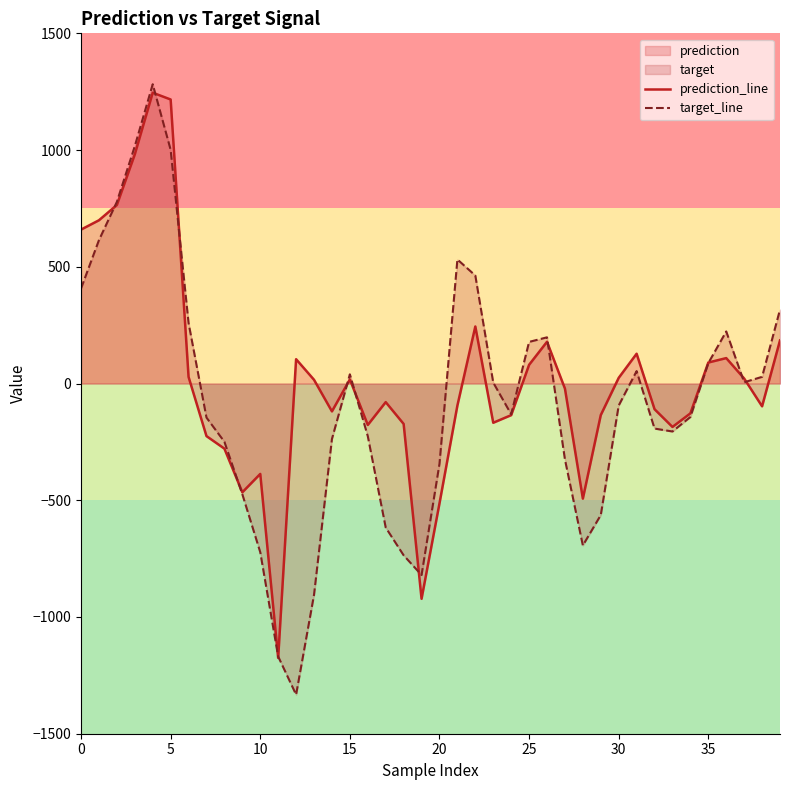

What is the total value across all series at 5?

2217.8